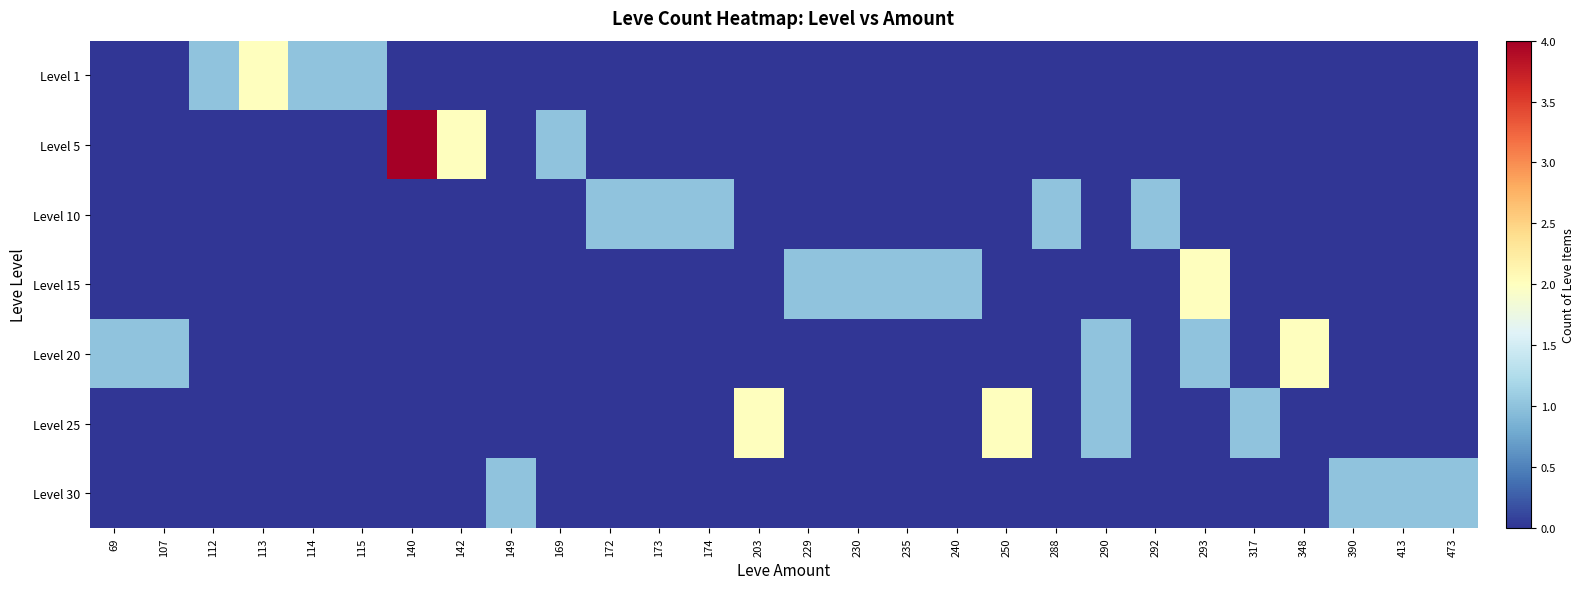

Reading left to right, transcribe all the data shown in this chart.

Level 1: 69=0	107=0	112=1	113=2	114=1	115=1	140=0	142=0	149=0	169=0	172=0	173=0	174=0	203=0	229=0	230=0	235=0	240=0	250=0	288=0	290=0	292=0	293=0	317=0	348=0	390=0	413=0	473=0
Level 5: 69=0	107=0	112=0	113=0	114=0	115=0	140=4	142=2	149=0	169=1	172=0	173=0	174=0	203=0	229=0	230=0	235=0	240=0	250=0	288=0	290=0	292=0	293=0	317=0	348=0	390=0	413=0	473=0
Level 10: 69=0	107=0	112=0	113=0	114=0	115=0	140=0	142=0	149=0	169=0	172=1	173=1	174=1	203=0	229=0	230=0	235=0	240=0	250=0	288=1	290=0	292=1	293=0	317=0	348=0	390=0	413=0	473=0
Level 15: 69=0	107=0	112=0	113=0	114=0	115=0	140=0	142=0	149=0	169=0	172=0	173=0	174=0	203=0	229=1	230=1	235=1	240=1	250=0	288=0	290=0	292=0	293=2	317=0	348=0	390=0	413=0	473=0
Level 20: 69=1	107=1	112=0	113=0	114=0	115=0	140=0	142=0	149=0	169=0	172=0	173=0	174=0	203=0	229=0	230=0	235=0	240=0	250=0	288=0	290=1	292=0	293=1	317=0	348=2	390=0	413=0	473=0
Level 25: 69=0	107=0	112=0	113=0	114=0	115=0	140=0	142=0	149=0	169=0	172=0	173=0	174=0	203=2	229=0	230=0	235=0	240=0	250=2	288=0	290=1	292=0	293=0	317=1	348=0	390=0	413=0	473=0
Level 30: 69=0	107=0	112=0	113=0	114=0	115=0	140=0	142=0	149=1	169=0	172=0	173=0	174=0	203=0	229=0	230=0	235=0	240=0	250=0	288=0	290=0	292=0	293=0	317=0	348=0	390=1	413=1	473=1